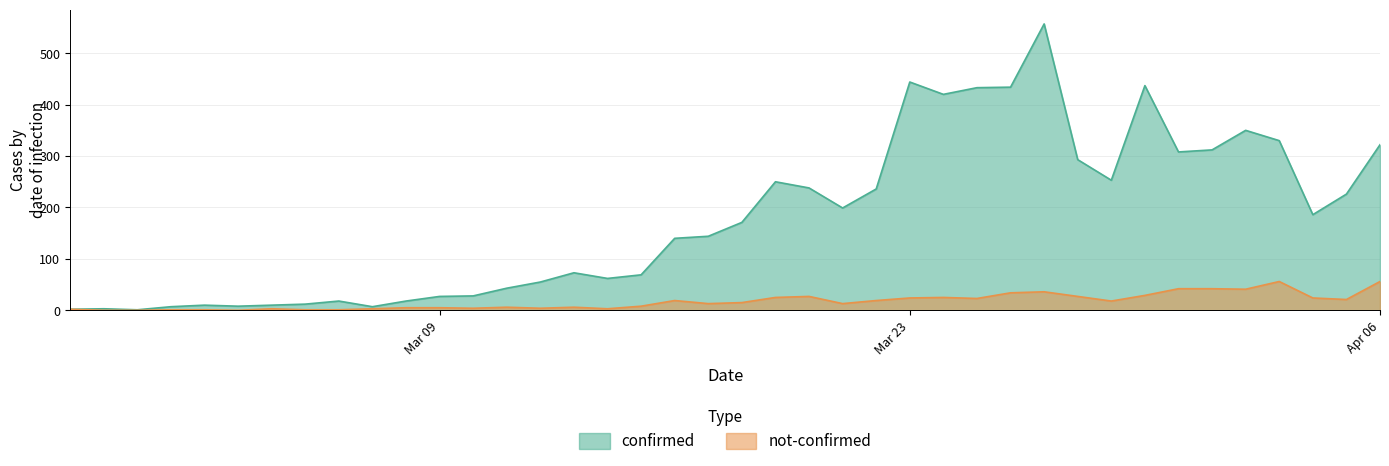

True or false: not-confirmed and confirmed intersect in this chart.

False